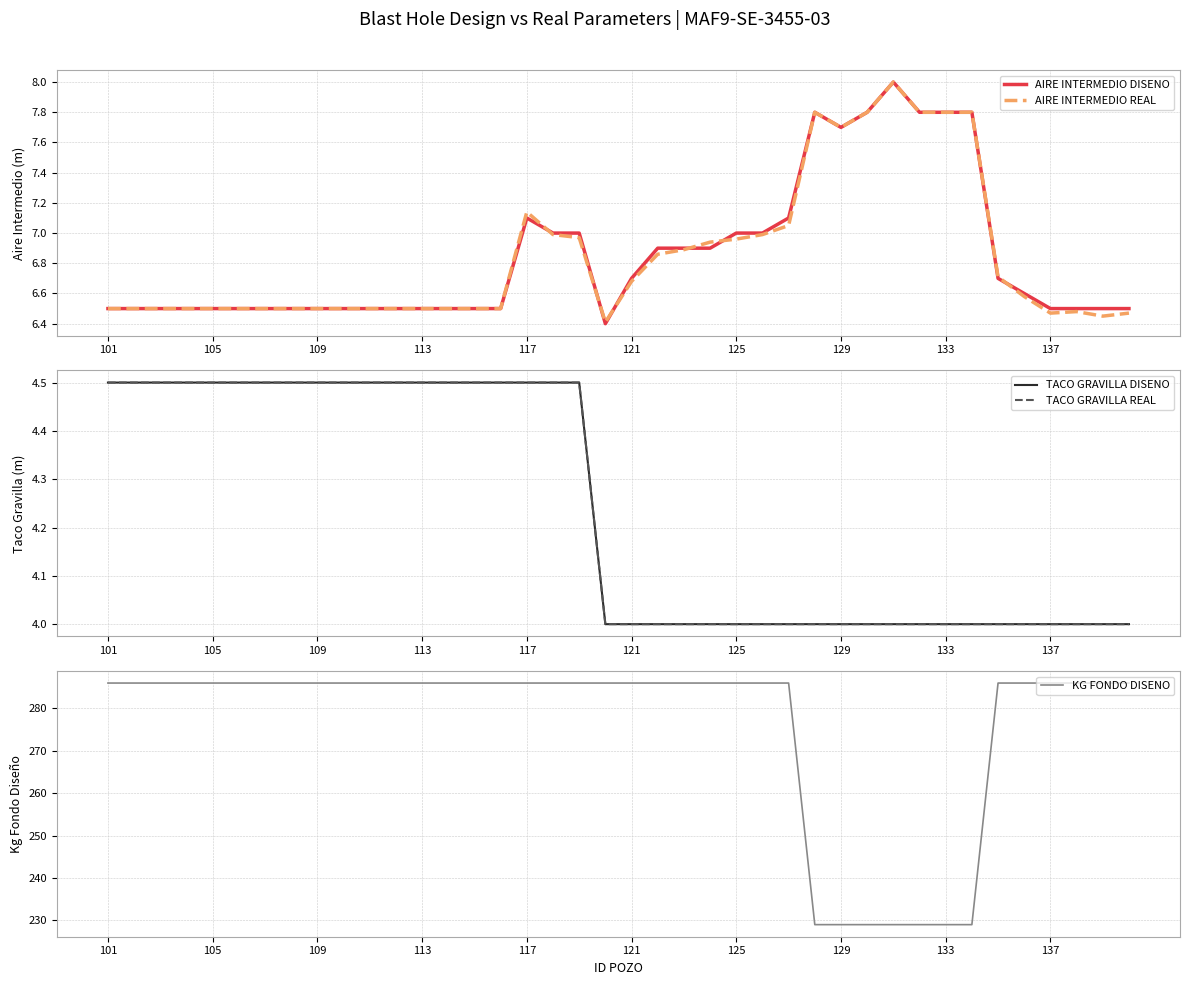

Which category has the highest value across all series?

101